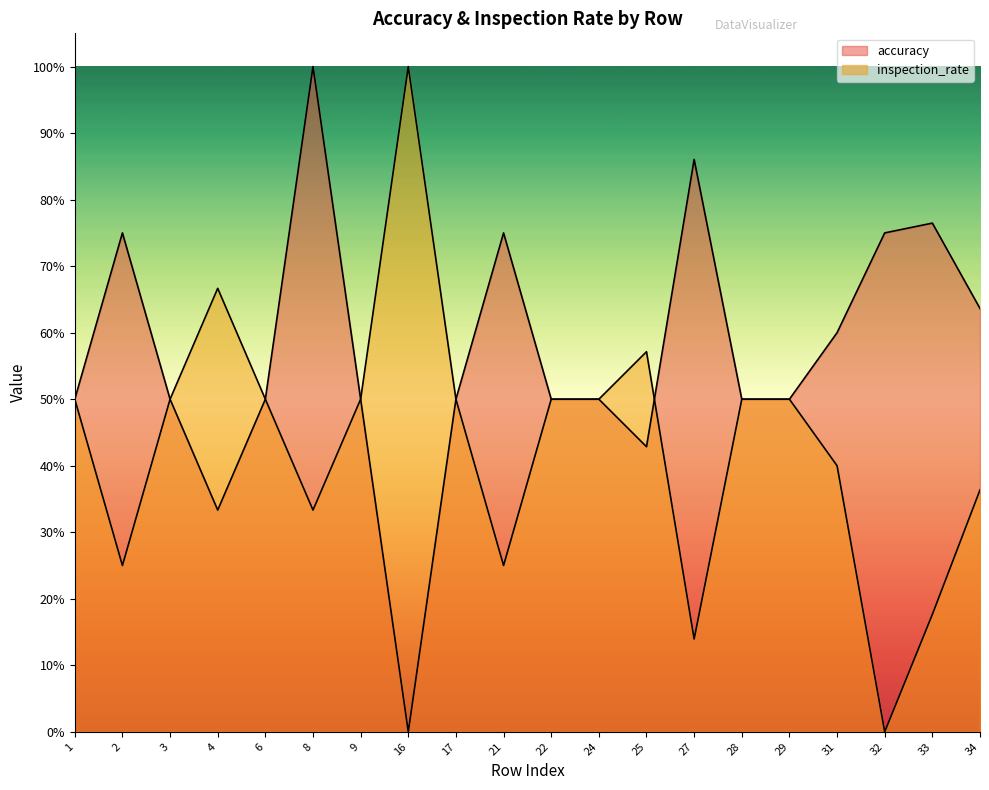

After their last crossing, which series has the higher values: accuracy or inspection_rate?

accuracy